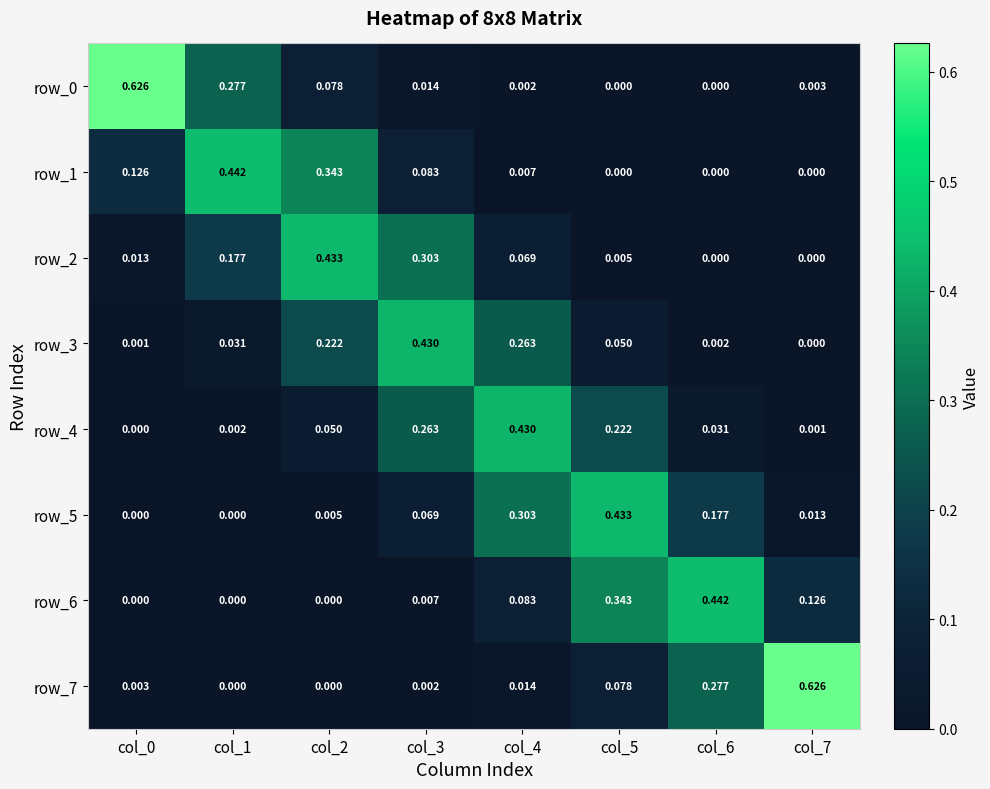

How many categories are shown in the chart?

8